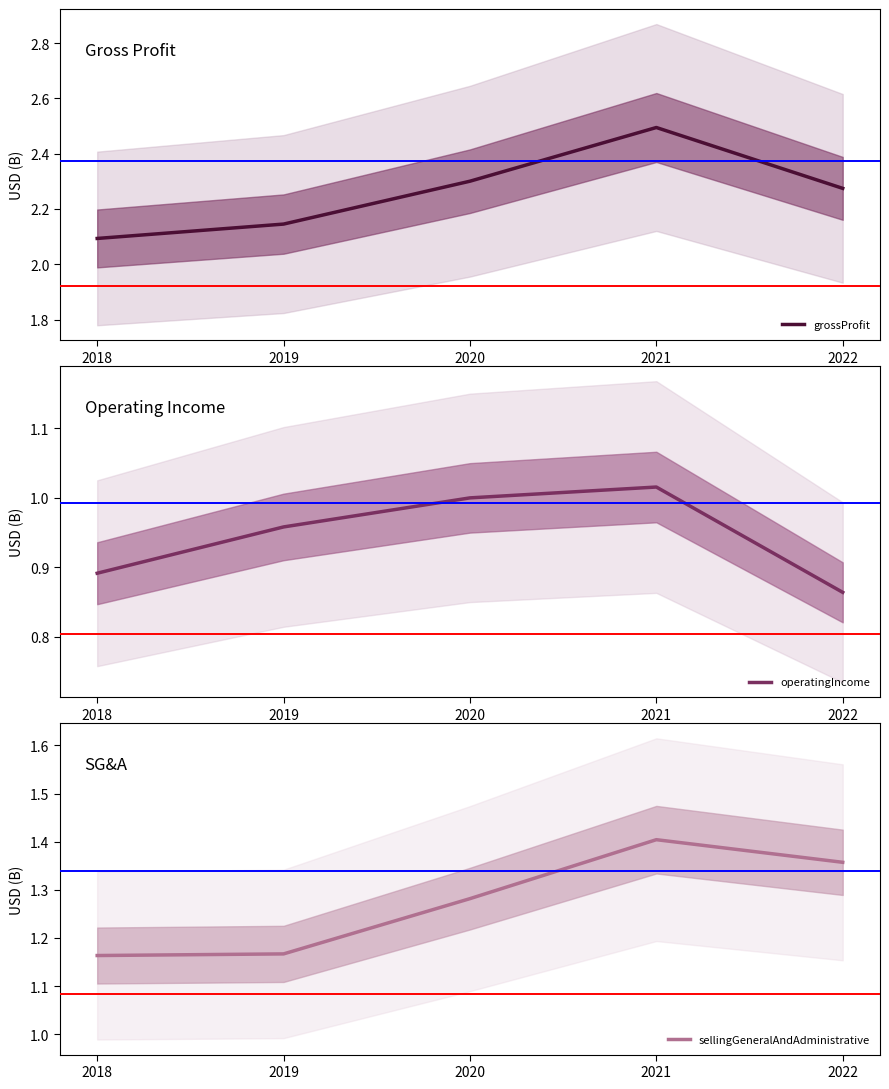

Count the sellingGeneralAndAdministrative values in the range 1 to 2.

5